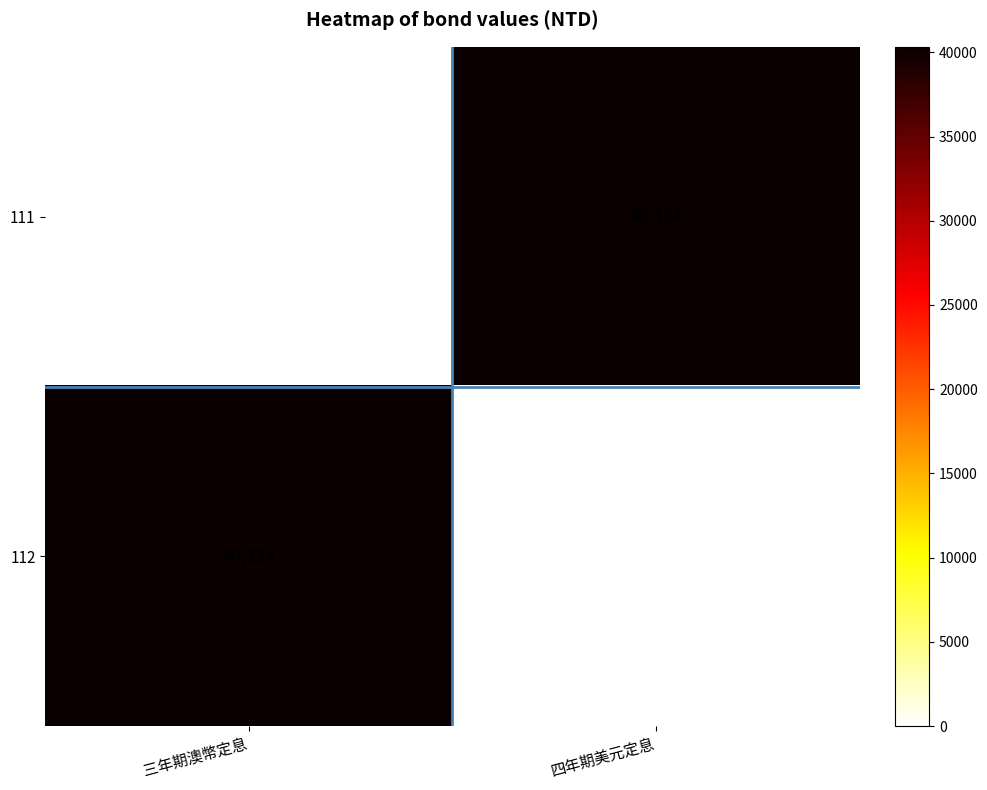

At which label does 112 reach its peak?

三年期澳幣定息